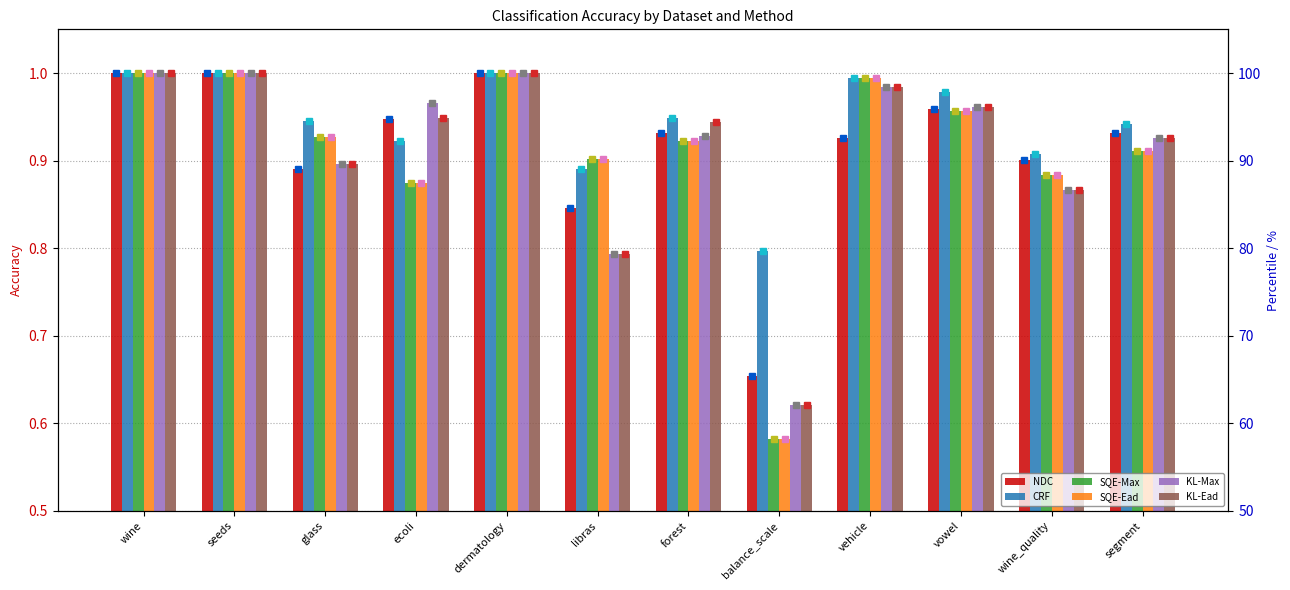

What are all the series names shown in the legend?

NDC, CRF, SQE-Max, SQE-Ead, KL-Max, KL-Ead